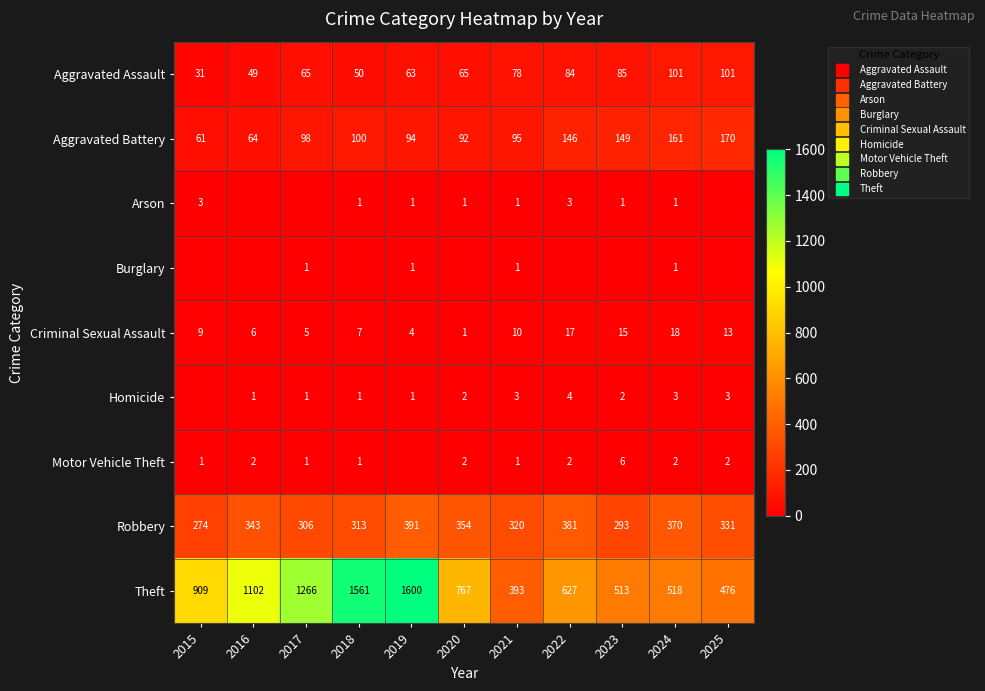

True or false: Arson has a value of 0 at 2025.

True